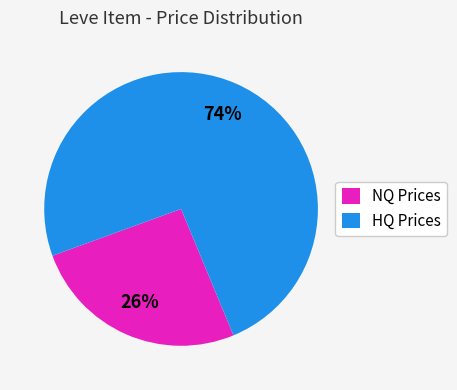

Between NQ Prices and HQ Prices, which is larger?

HQ Prices